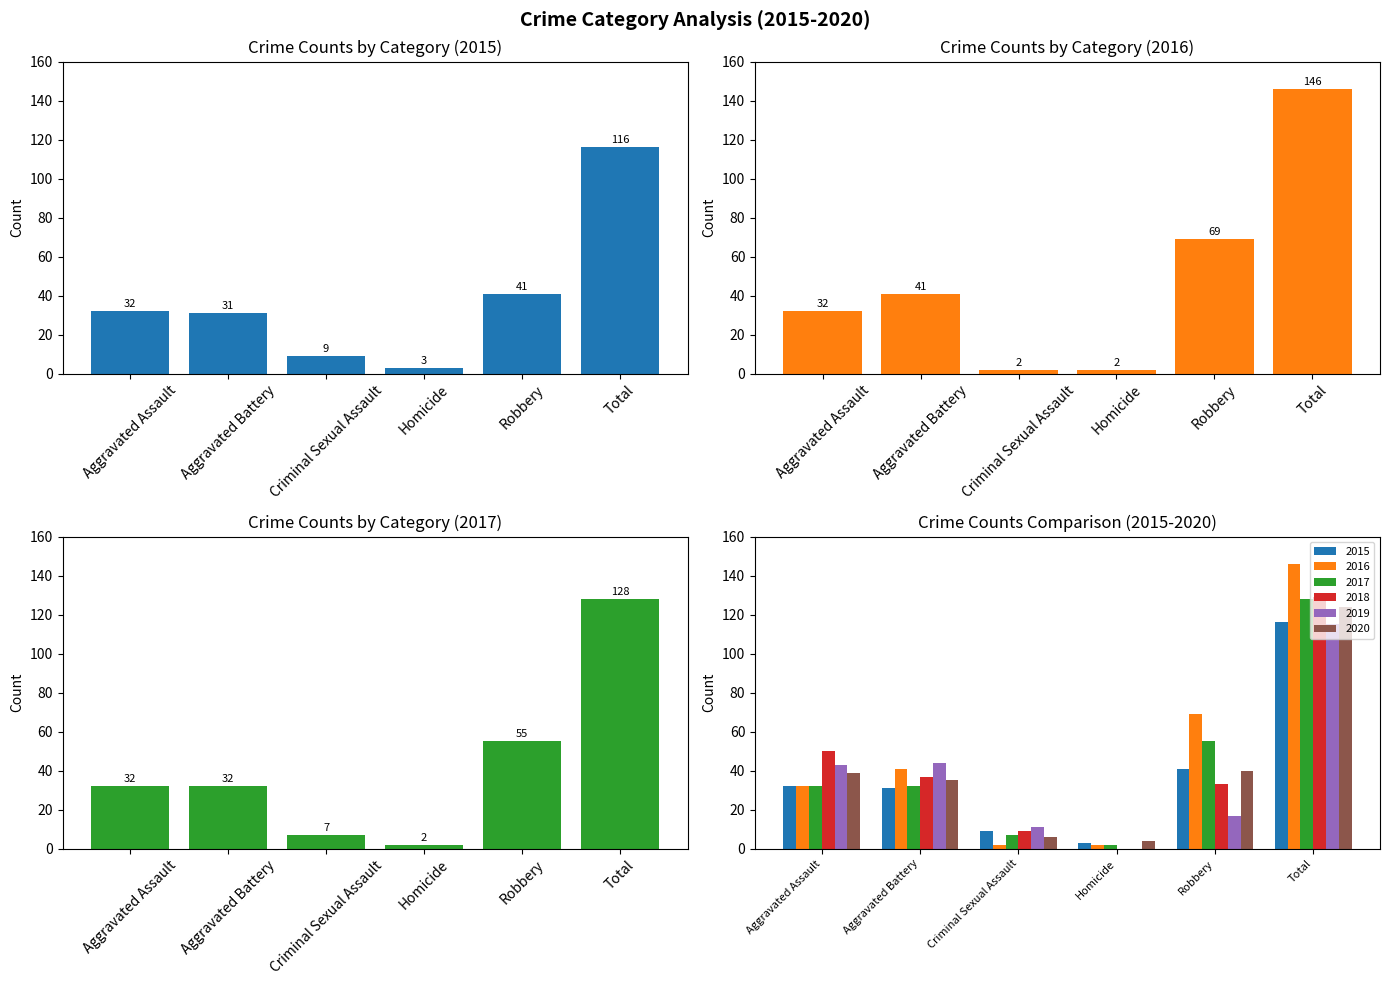

Reading left to right, list all the values displayed in this chart.

2015: Aggravated Assault=32	Aggravated Battery=31	Criminal Sexual Assault=9	Homicide=3	Robbery=41	Total=116
2016: Aggravated Assault=32	Aggravated Battery=41	Criminal Sexual Assault=2	Homicide=2	Robbery=69	Total=146
2017: Aggravated Assault=32	Aggravated Battery=32	Criminal Sexual Assault=7	Homicide=2	Robbery=55	Total=128
2018: Aggravated Assault=50	Aggravated Battery=37	Criminal Sexual Assault=9	Homicide=0	Robbery=33	Total=129
2019: Aggravated Assault=43	Aggravated Battery=44	Criminal Sexual Assault=11	Homicide=0	Robbery=17	Total=115
2020: Aggravated Assault=39	Aggravated Battery=35	Criminal Sexual Assault=6	Homicide=4	Robbery=40	Total=124